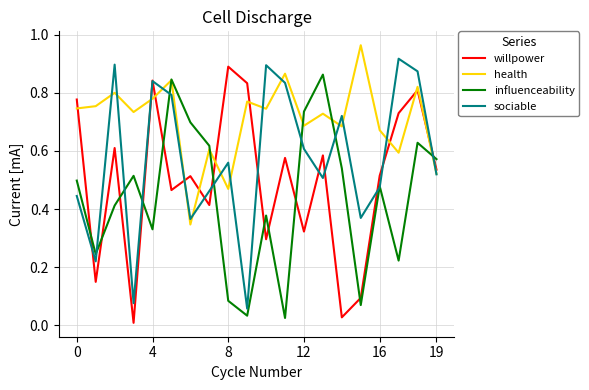

True or false: willpower and influenceability intersect in this chart.

True